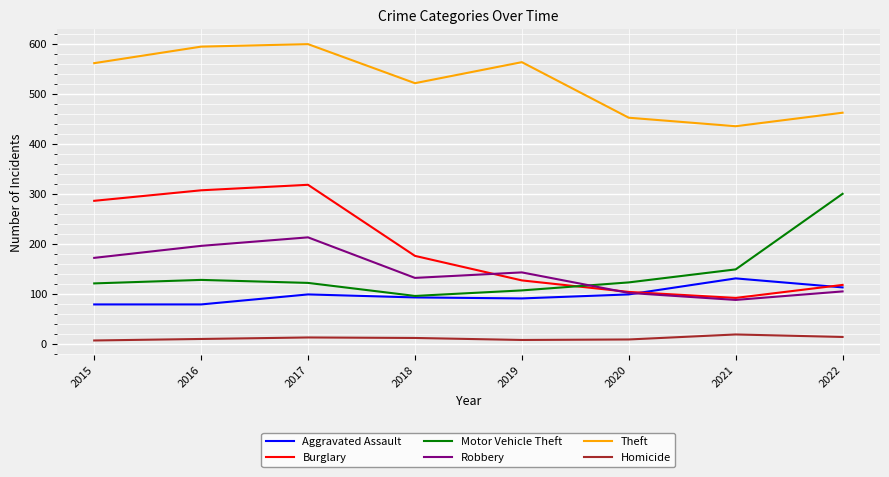

The value of Burglary at 2022 is 118. True or false?

True